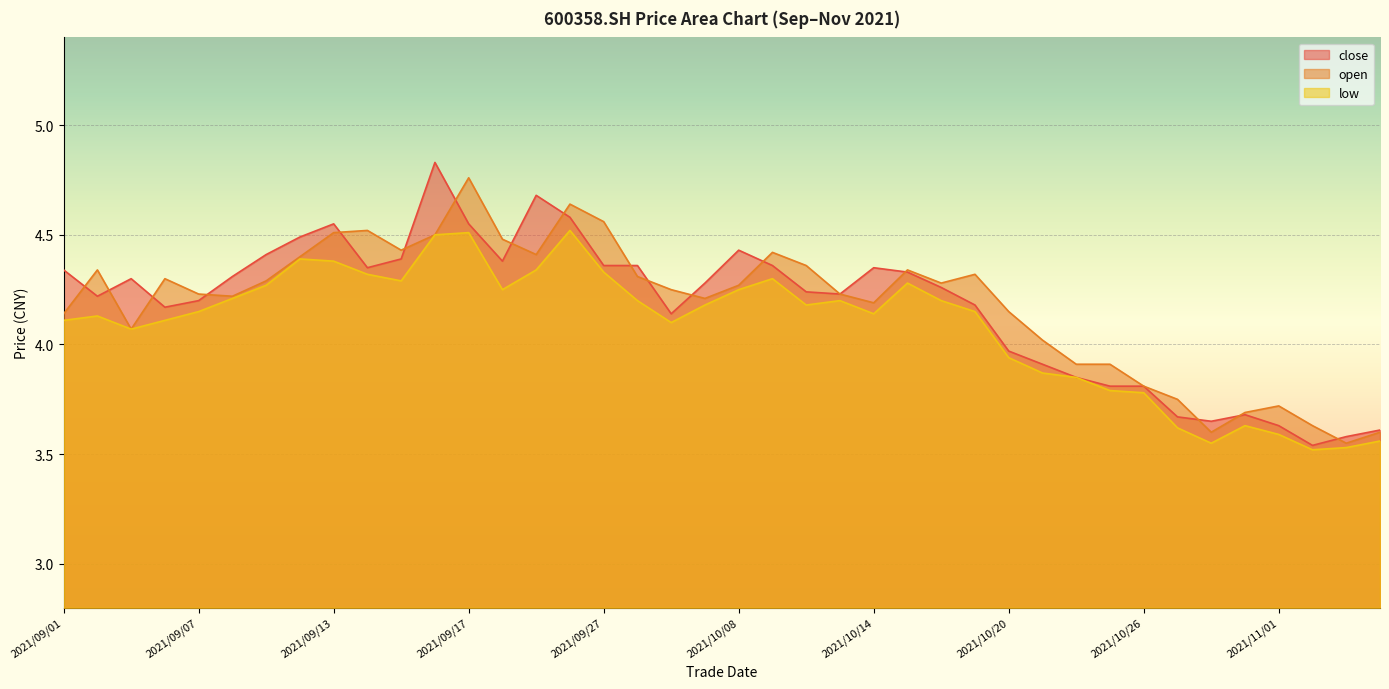

What is the difference between the maximum and minimum values in the open series?

1.2